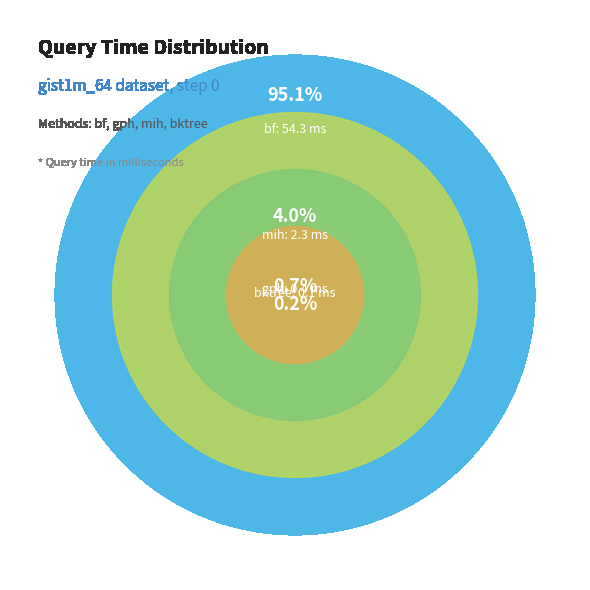

The gph slice represents 11% of the pie. True or false?

False